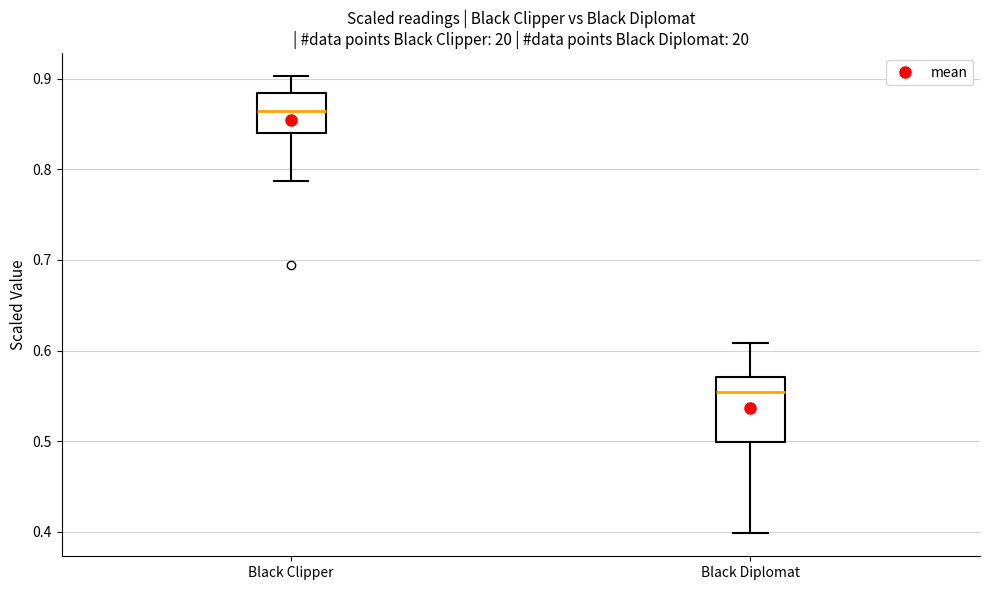

Comparing the boxes themselves (not the whiskers), which one is the tallest?

Black Diplomat